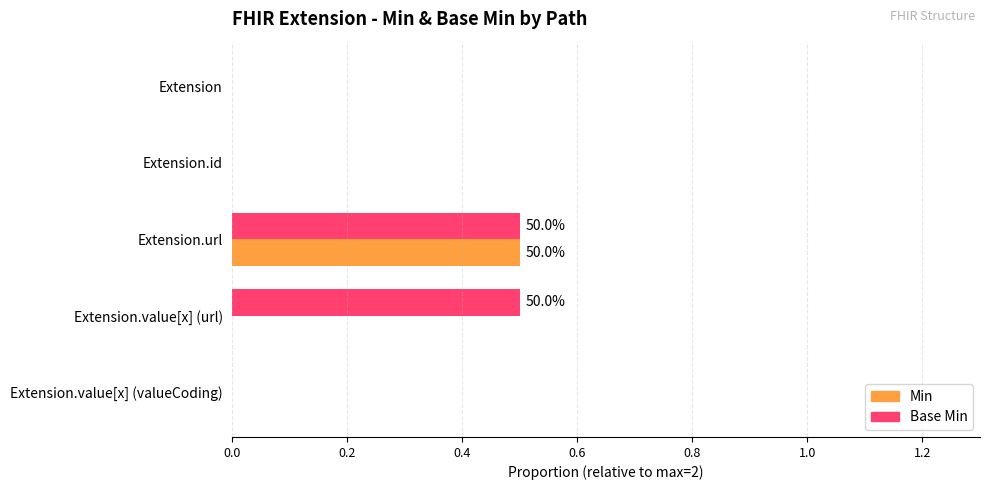

What is the greatest value displayed?

0.5